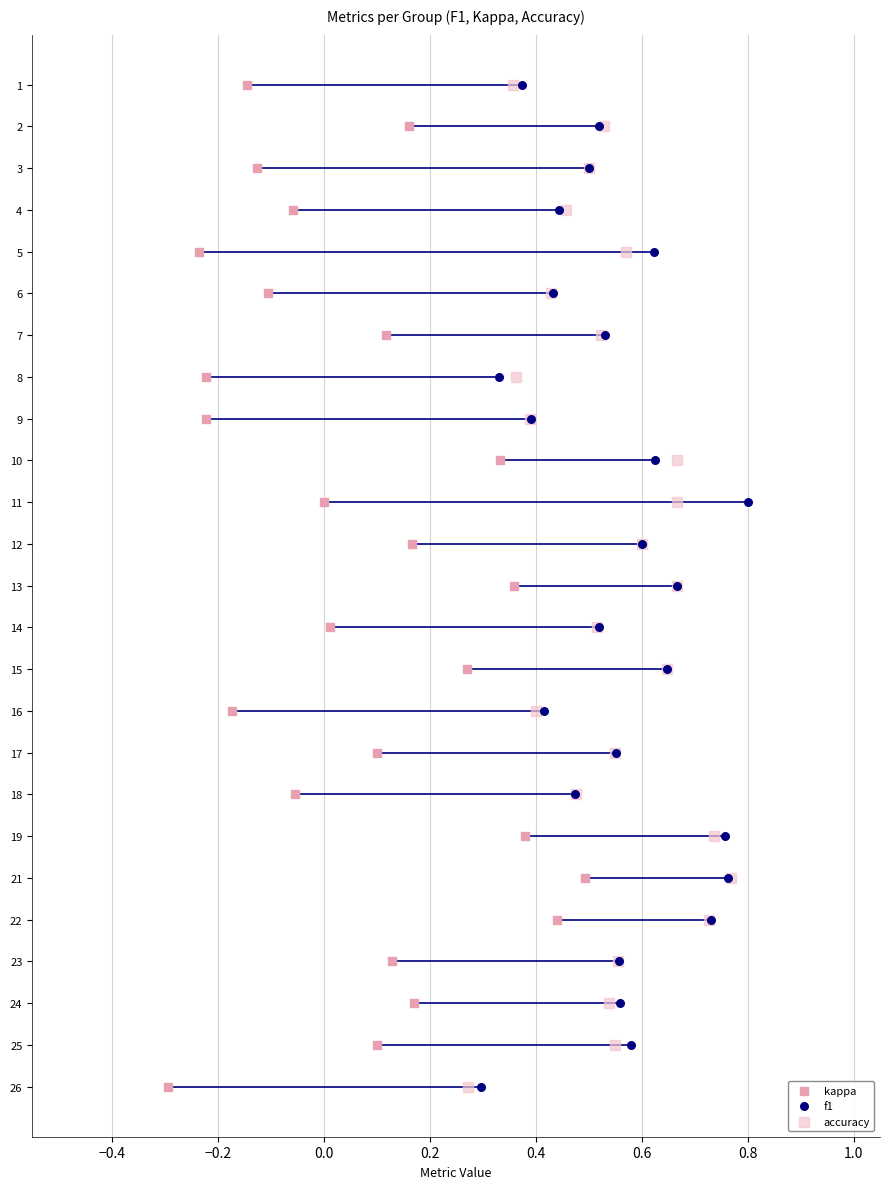

What are all the series names shown in the legend?

kappa, f1, accuracy